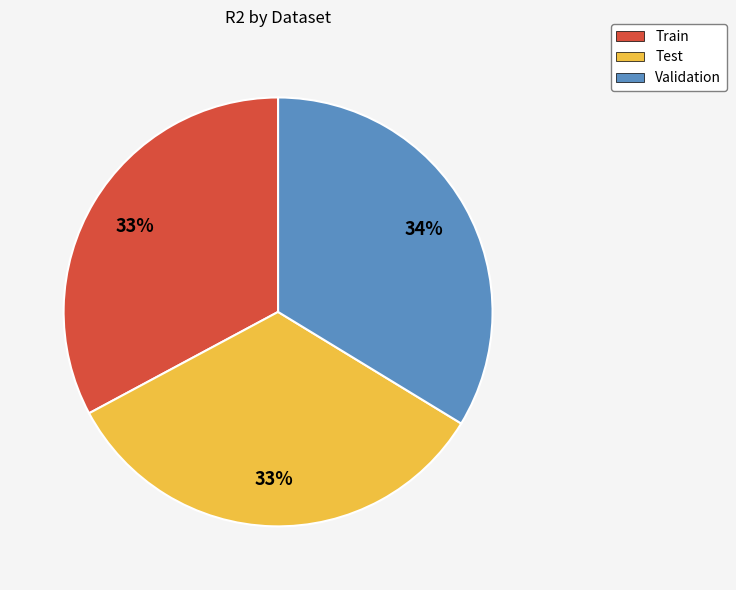

To the nearest percent, what is the difference between the largest and smallest slice percentages?

1%